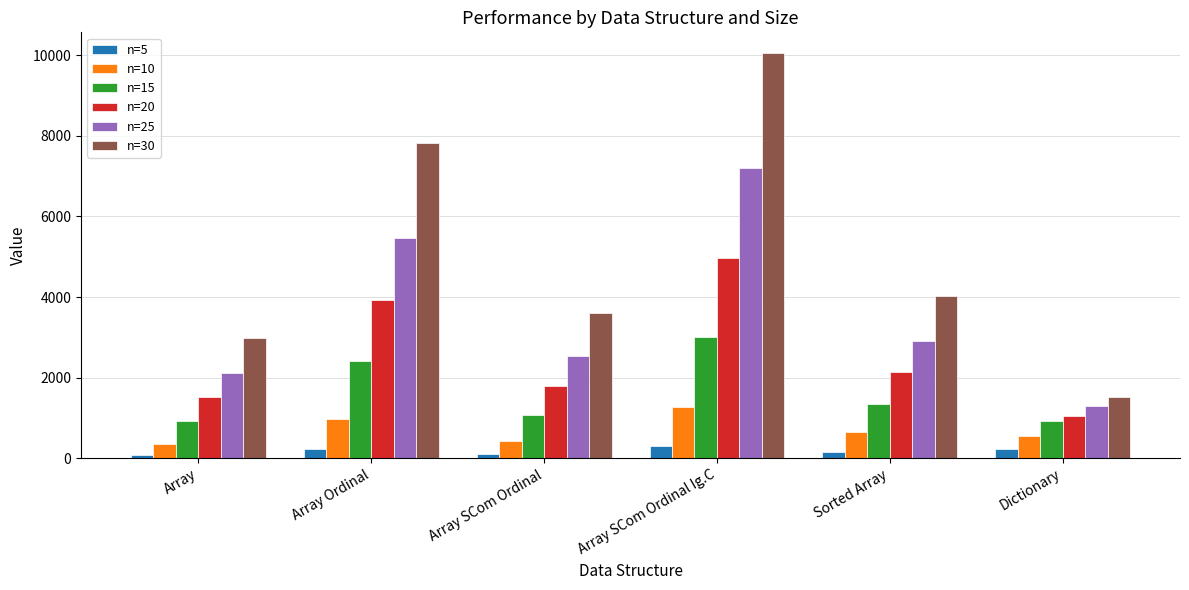

What is the sum of all n=10 values?

4238.5